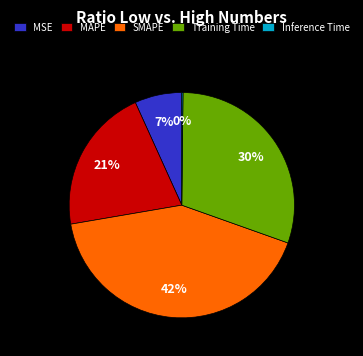

What is the largest slice in the pie chart?

SMAPE